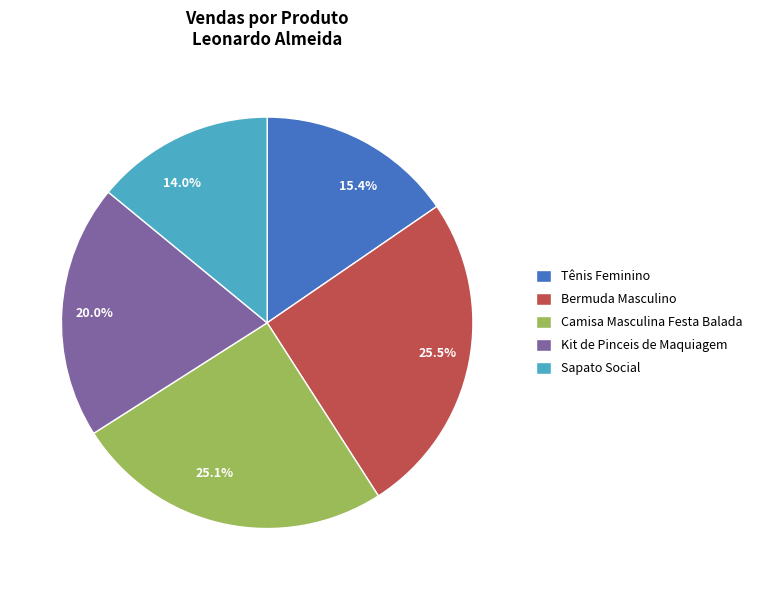

How many slices are in this pie chart?

5